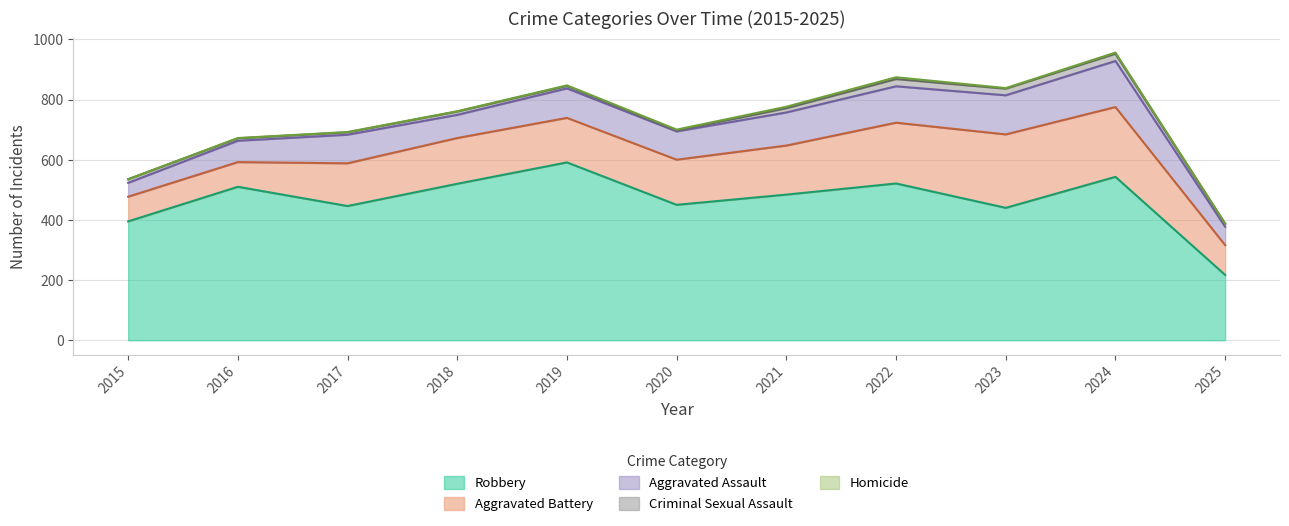

What is the difference between the Aggravated Battery values at 2016 and 2022?

120